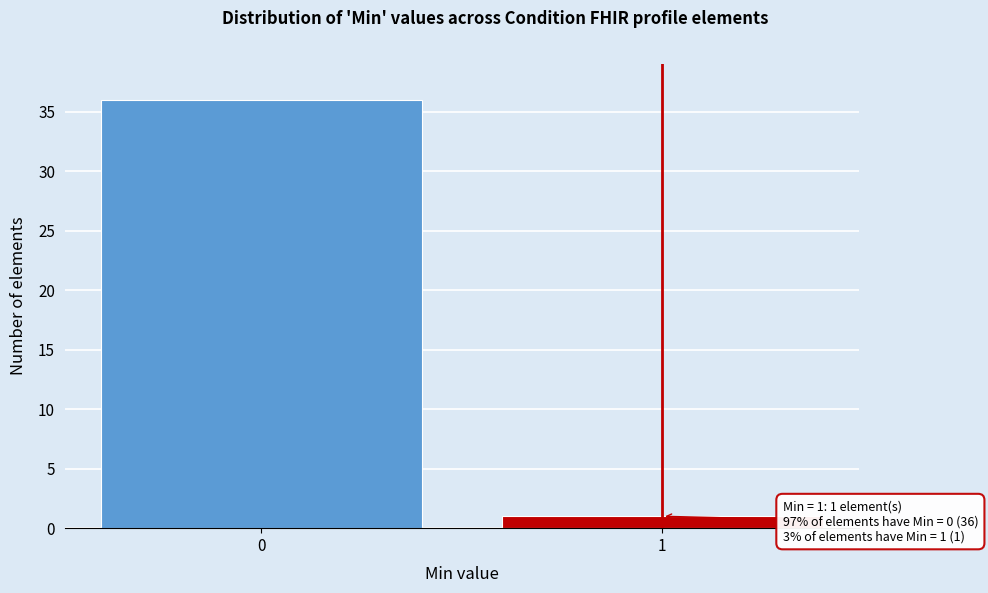

Reading right to left, transcribe all the data shown in this chart.

1=1	0=36